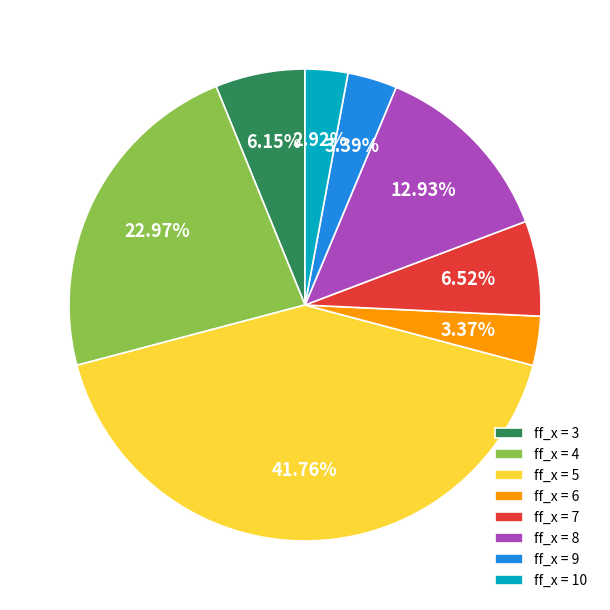

Does ff_x = 4 account for over 50% of the chart?

No